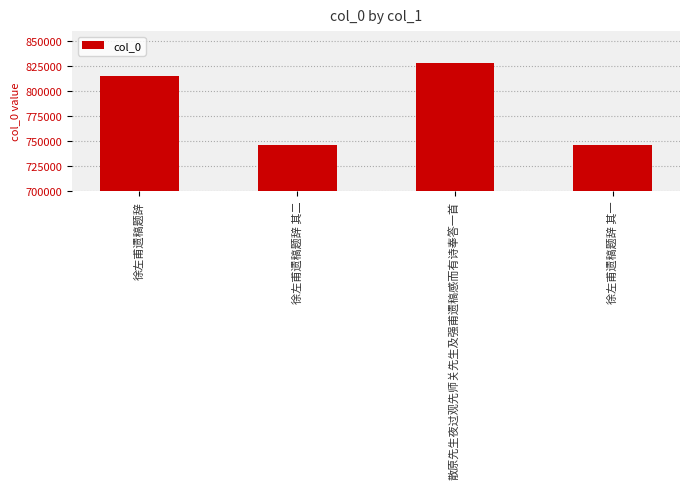

The value at 徐左甫遗稿题辞 其二 is 1102042. True or false?

False